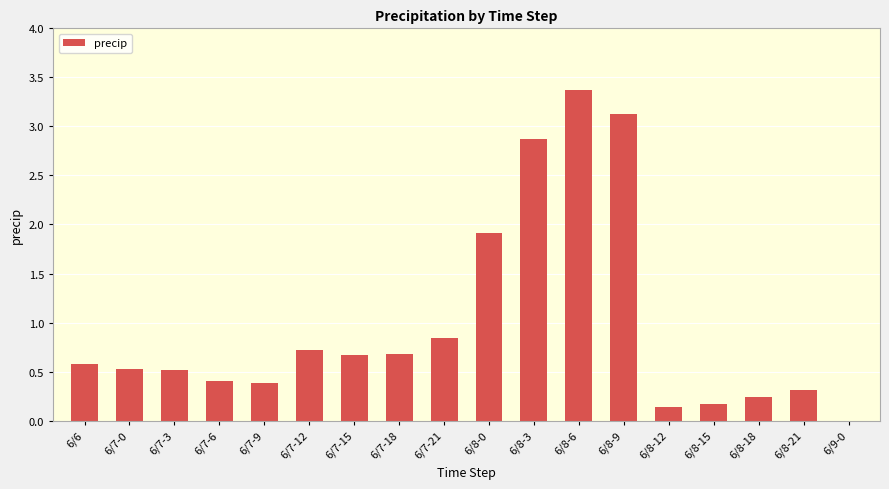

Which has a higher value, 6/8-15 or 6/8-21?

6/8-21